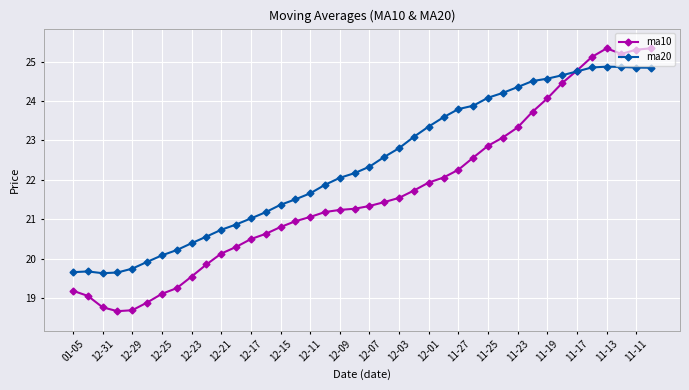

True or false: ma20 and ma10 intersect in this chart.

True